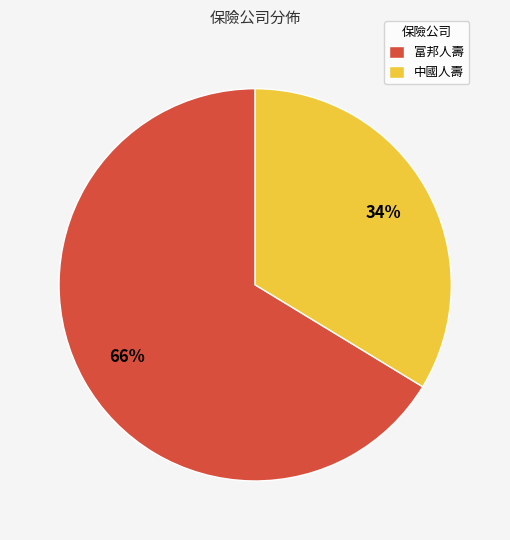

Which slice is the largest?

富邦人壽